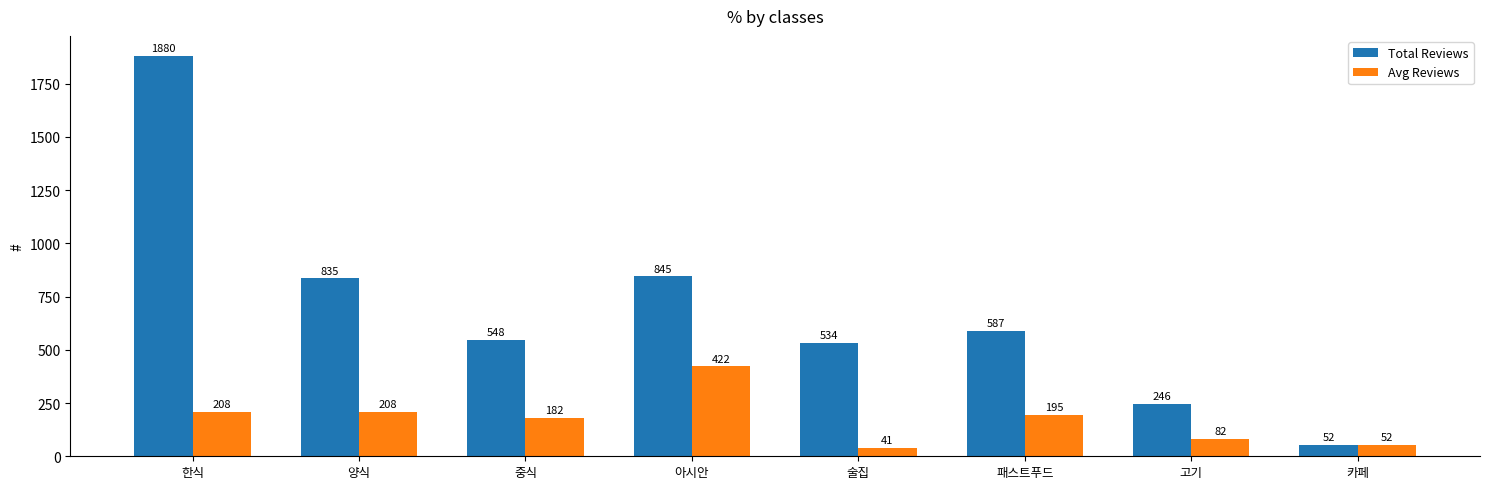

What is the total value across all series at 아시안?

1267